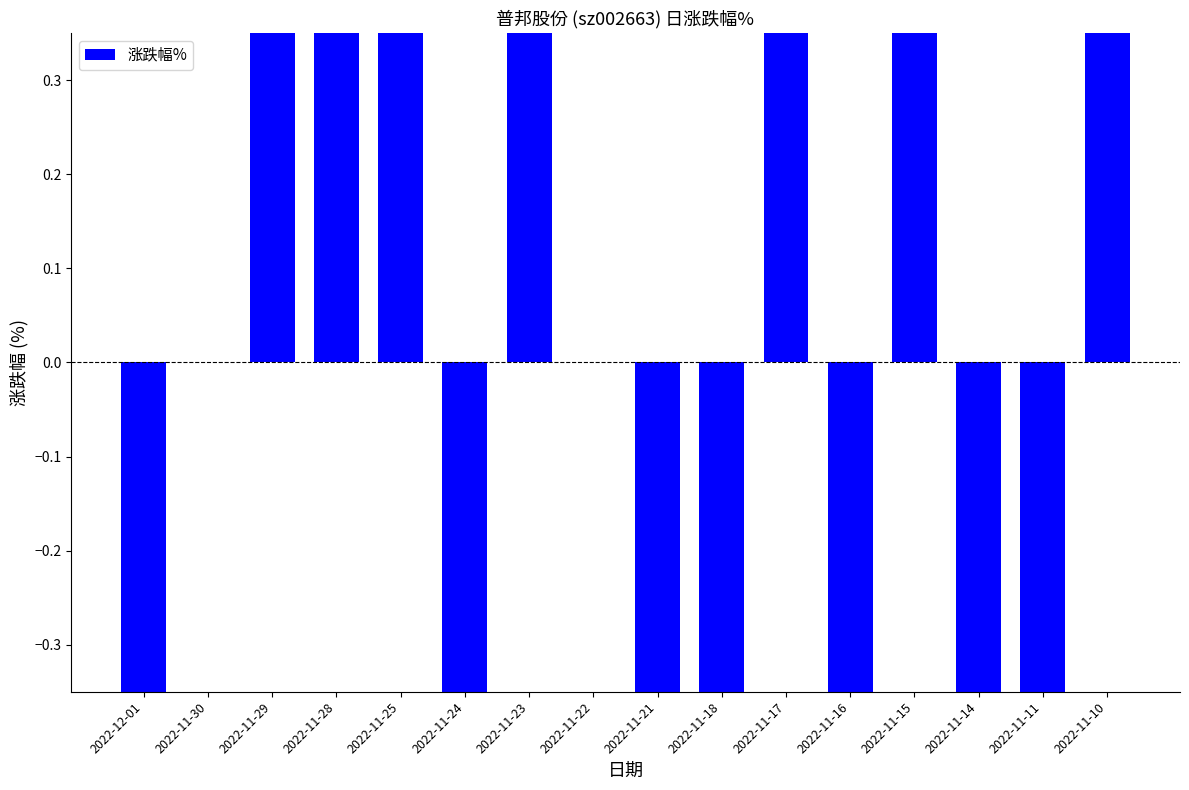

Which has a higher value, 2022-11-11 or 2022-11-16?

2022-11-11